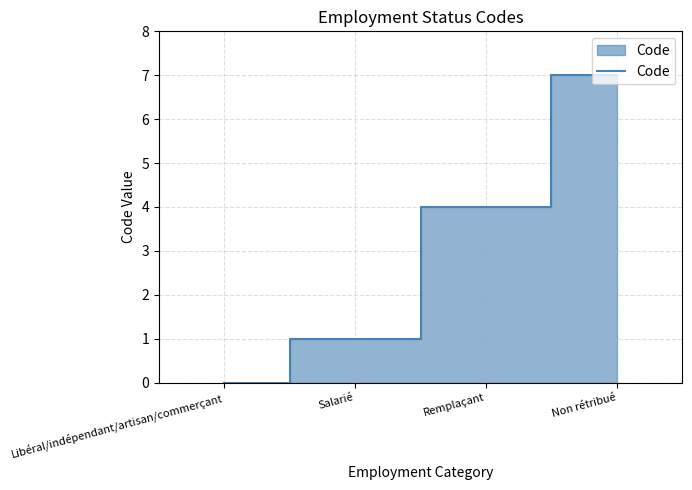

The chart shows a value of 0 at Libéral/indépendant/artisan/commerçant. True or false?

True